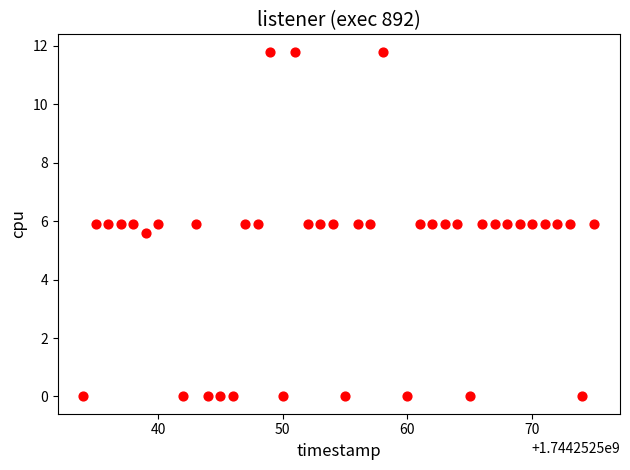

What Y value in the scatter plot is closest to 5?

5.6